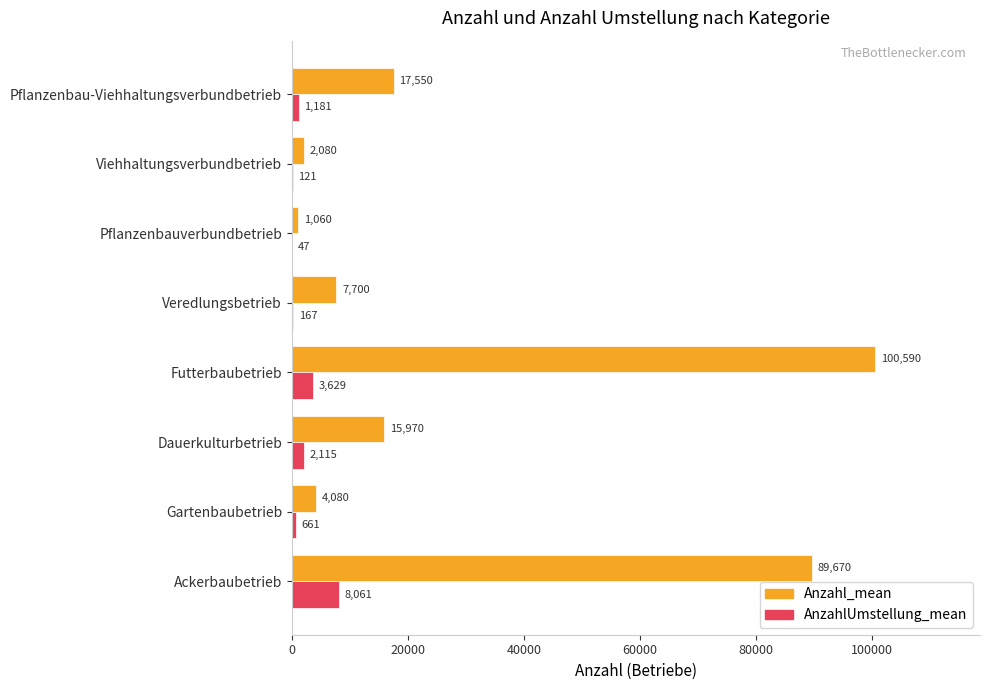

How many categories are shown in the chart?

8